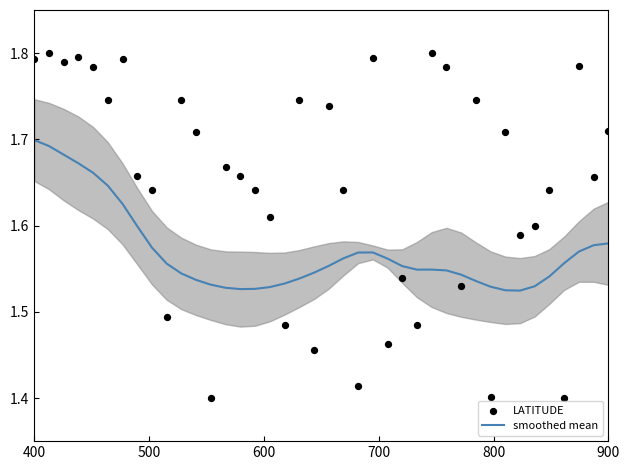

Which series contains the highest Y value?

LATITUDE